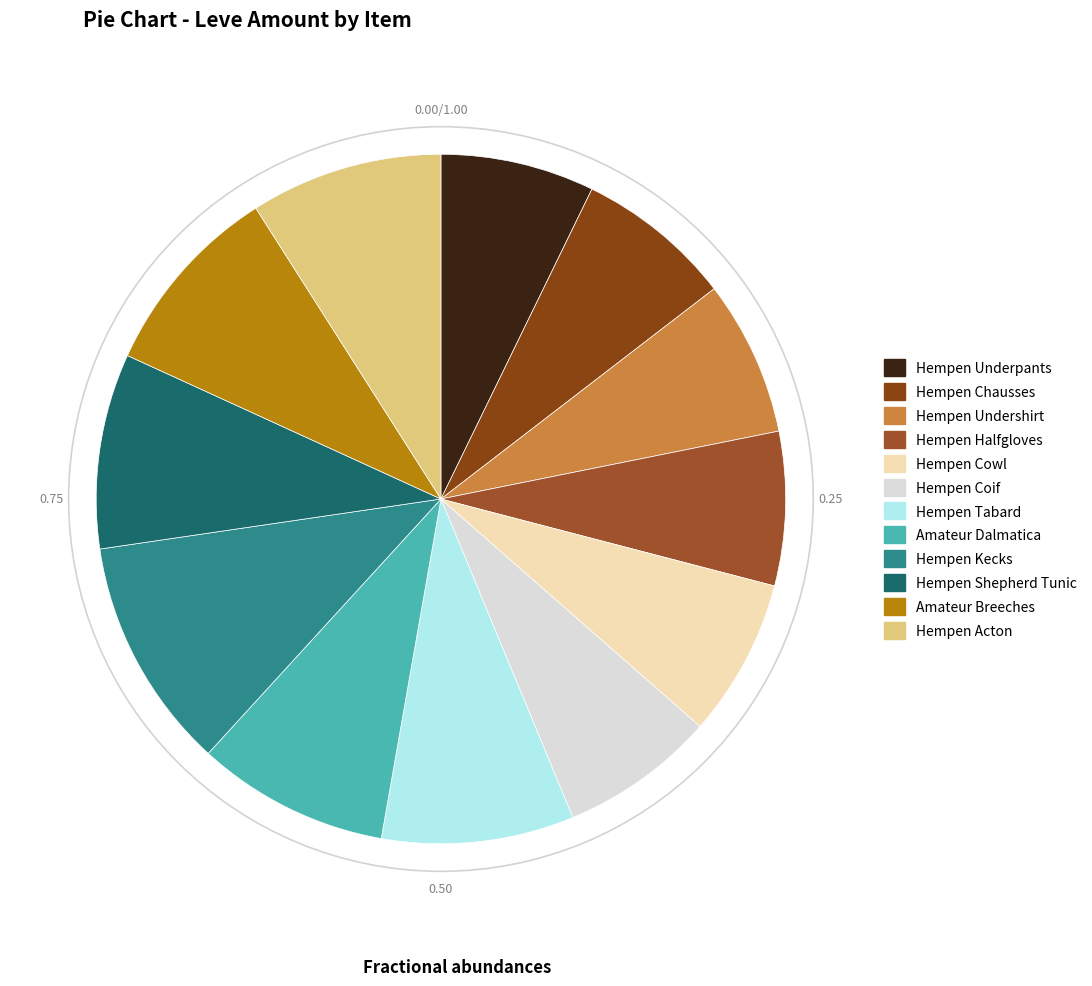

Count the number of slices in the pie.

12